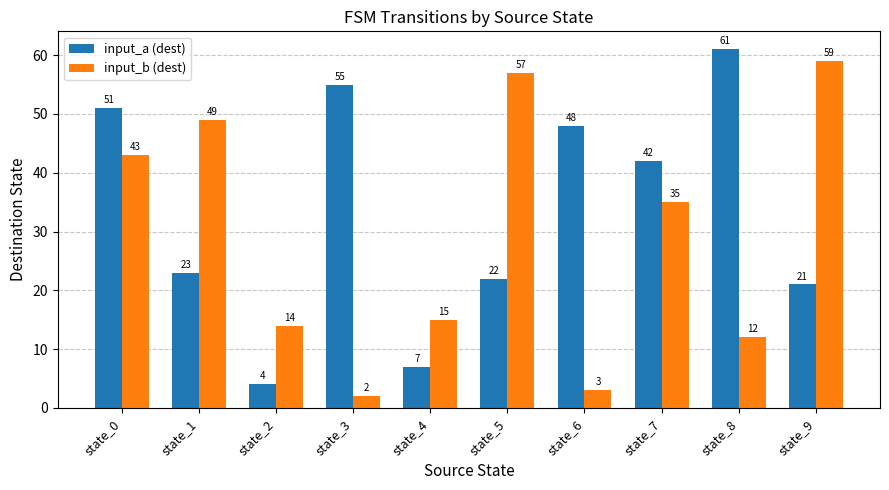

What are all the series names shown in the legend?

input_a (dest), input_b (dest)